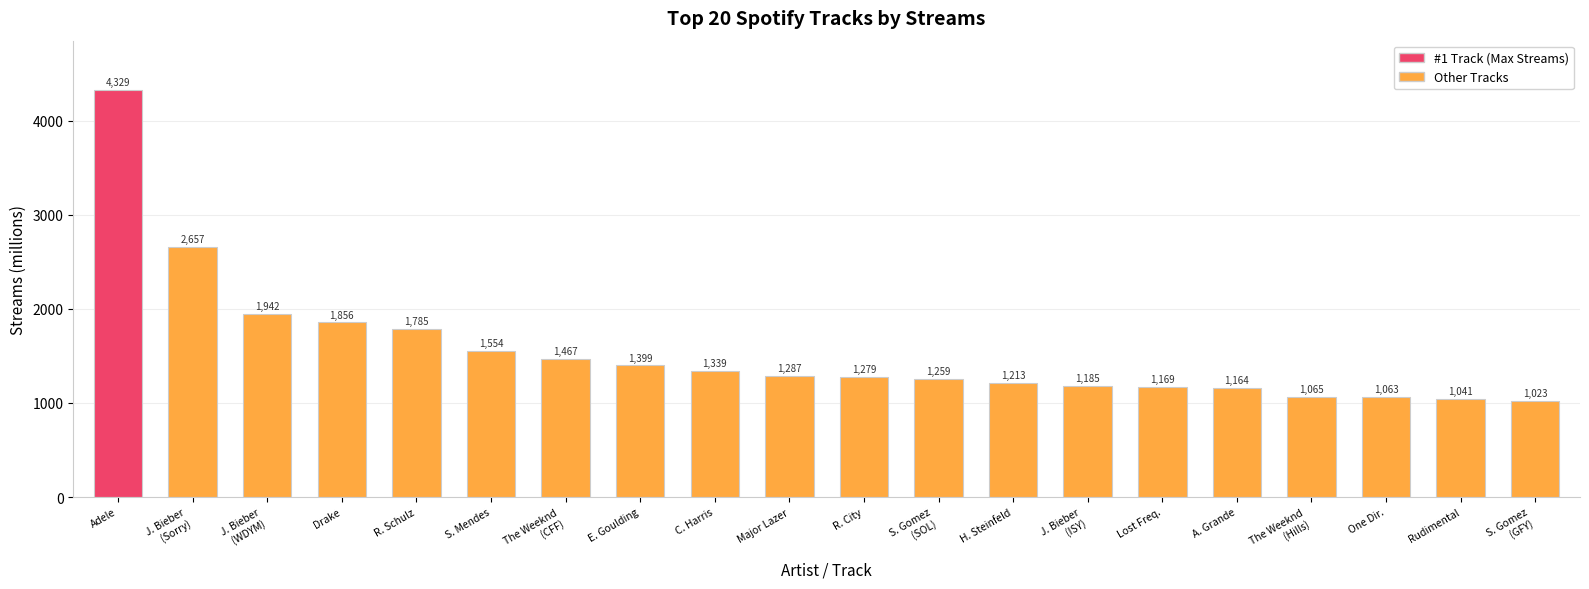

What is the change in value from R. Schulz to C. Harris?

-446